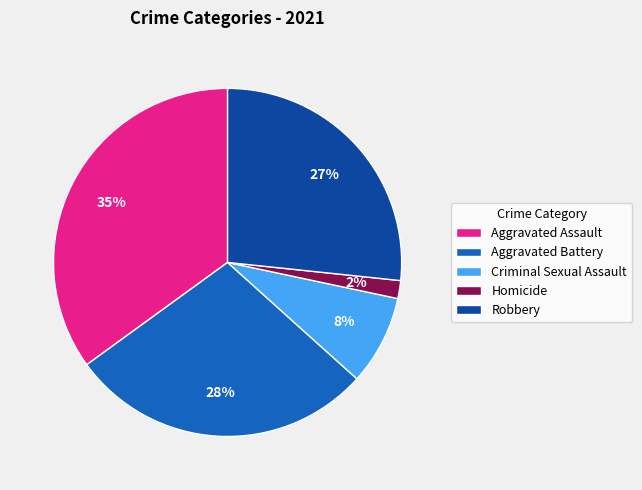

To the nearest percent, what percentage of the pie is Aggravated Assault?

35%